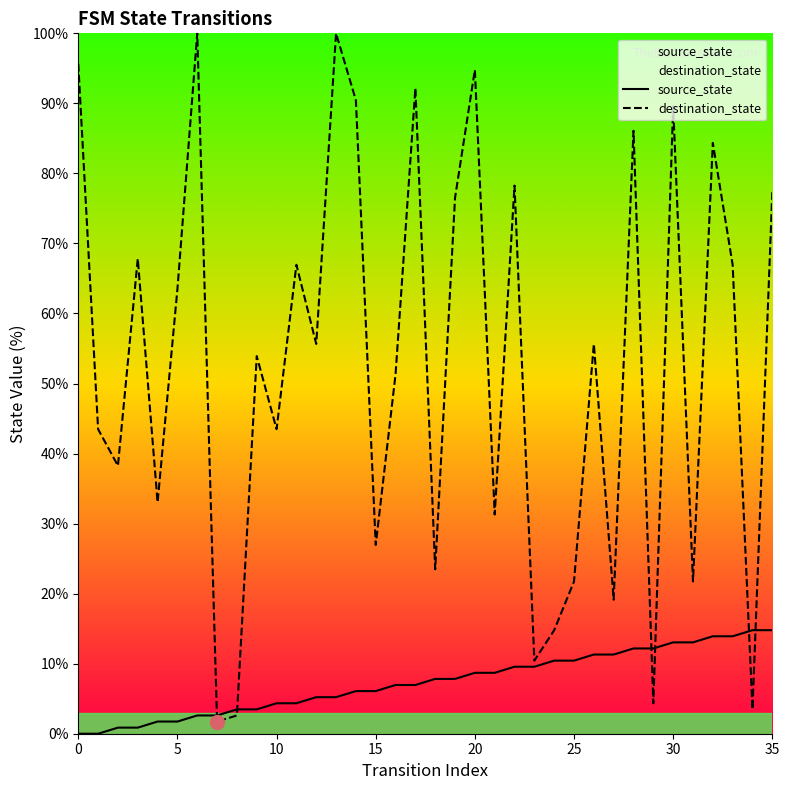

What is the maximum value for destination_state?

100.0